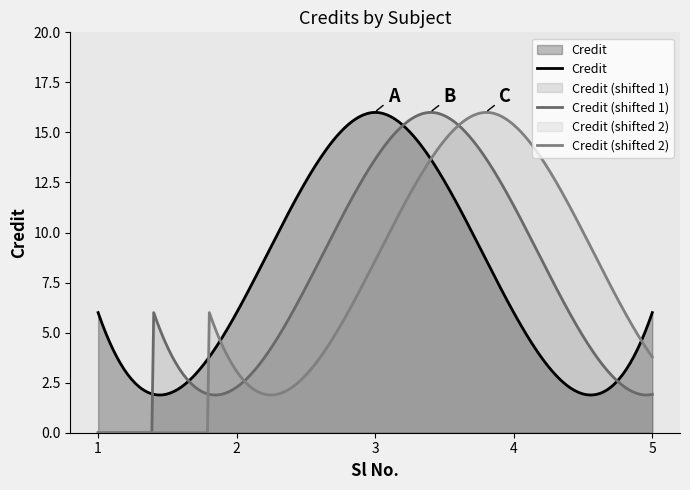

What is the sum of all values?

40